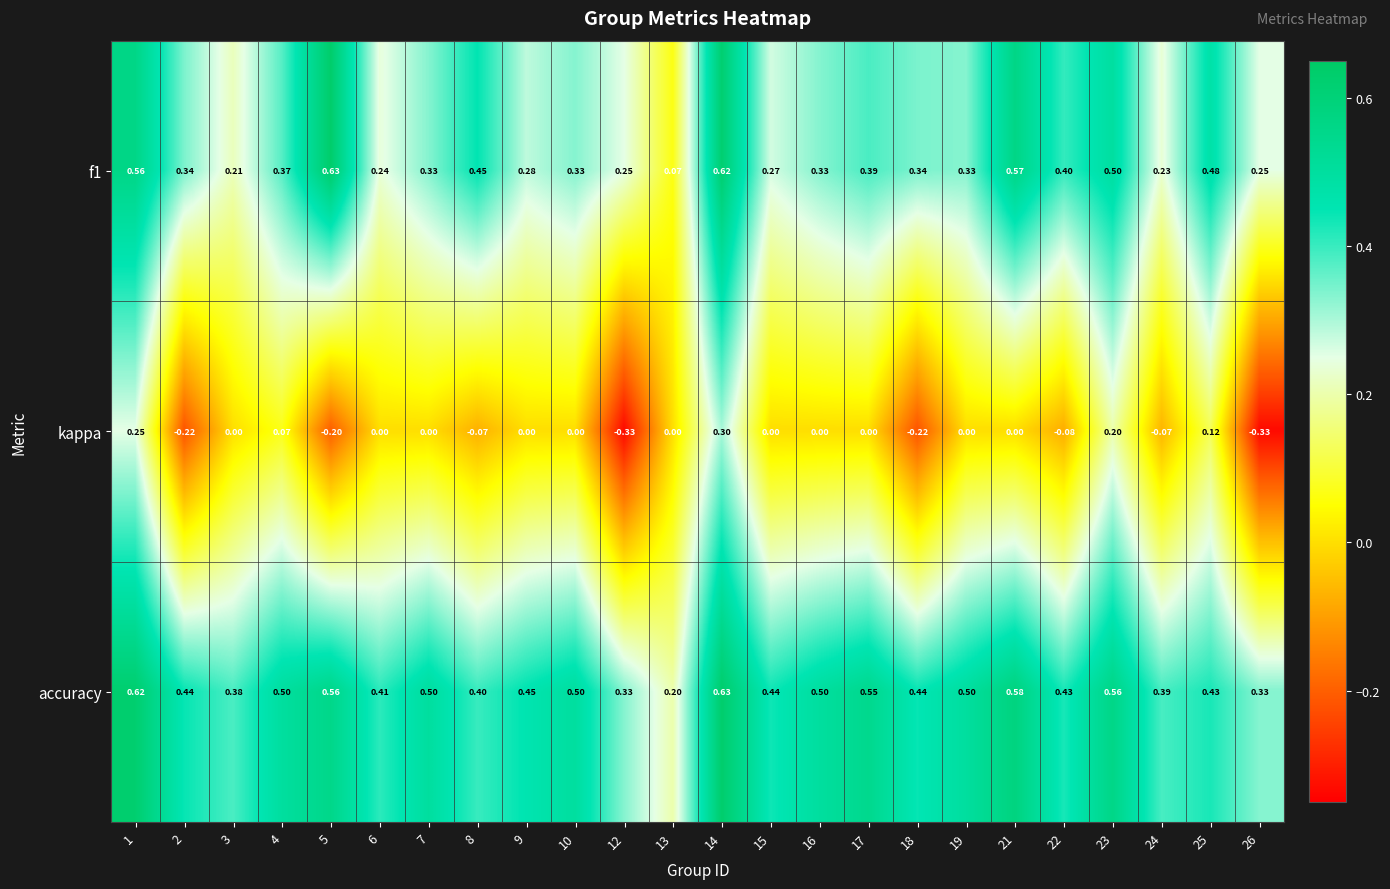

Is the value of accuracy at 3 greater than the value of kappa at 18?

Yes